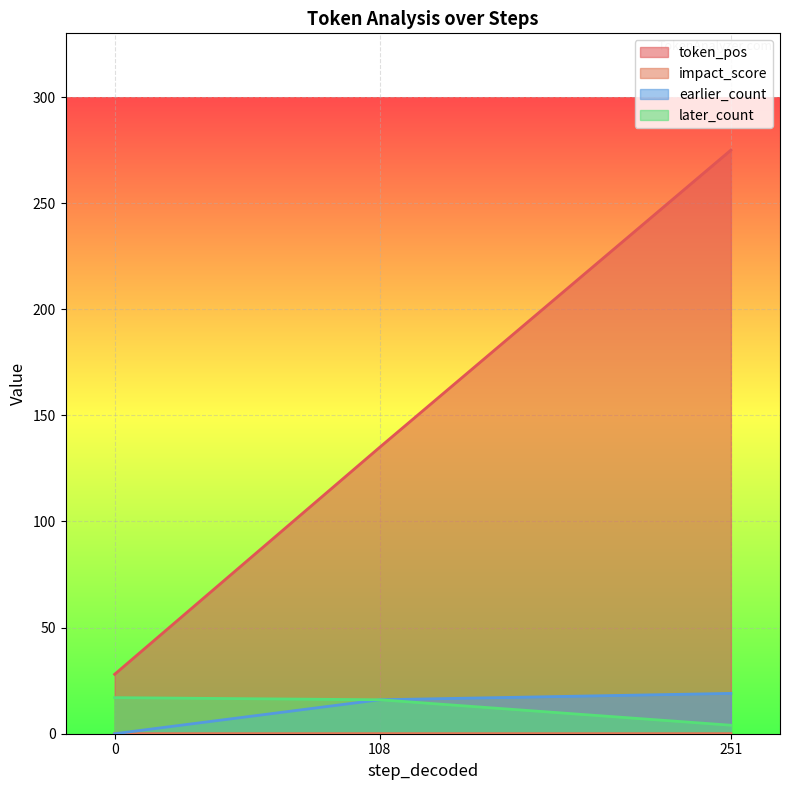

What is the sum of the later_count values at 0 and 108?

33.0